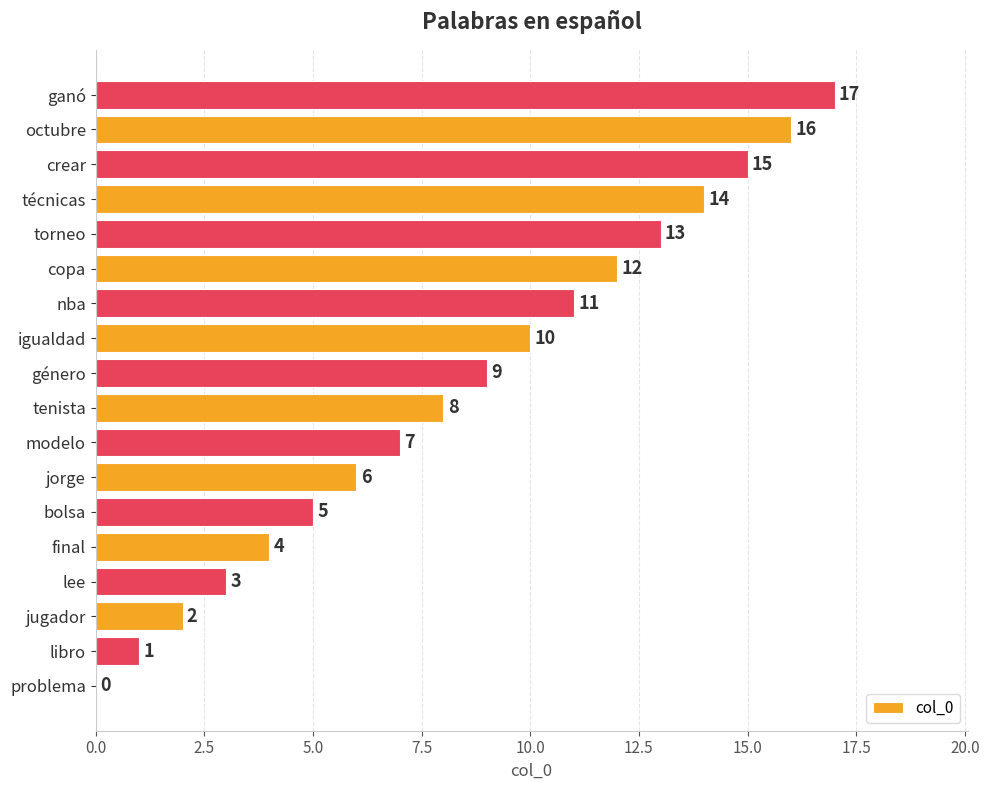

What is the change in value from jugador to modelo?

+5